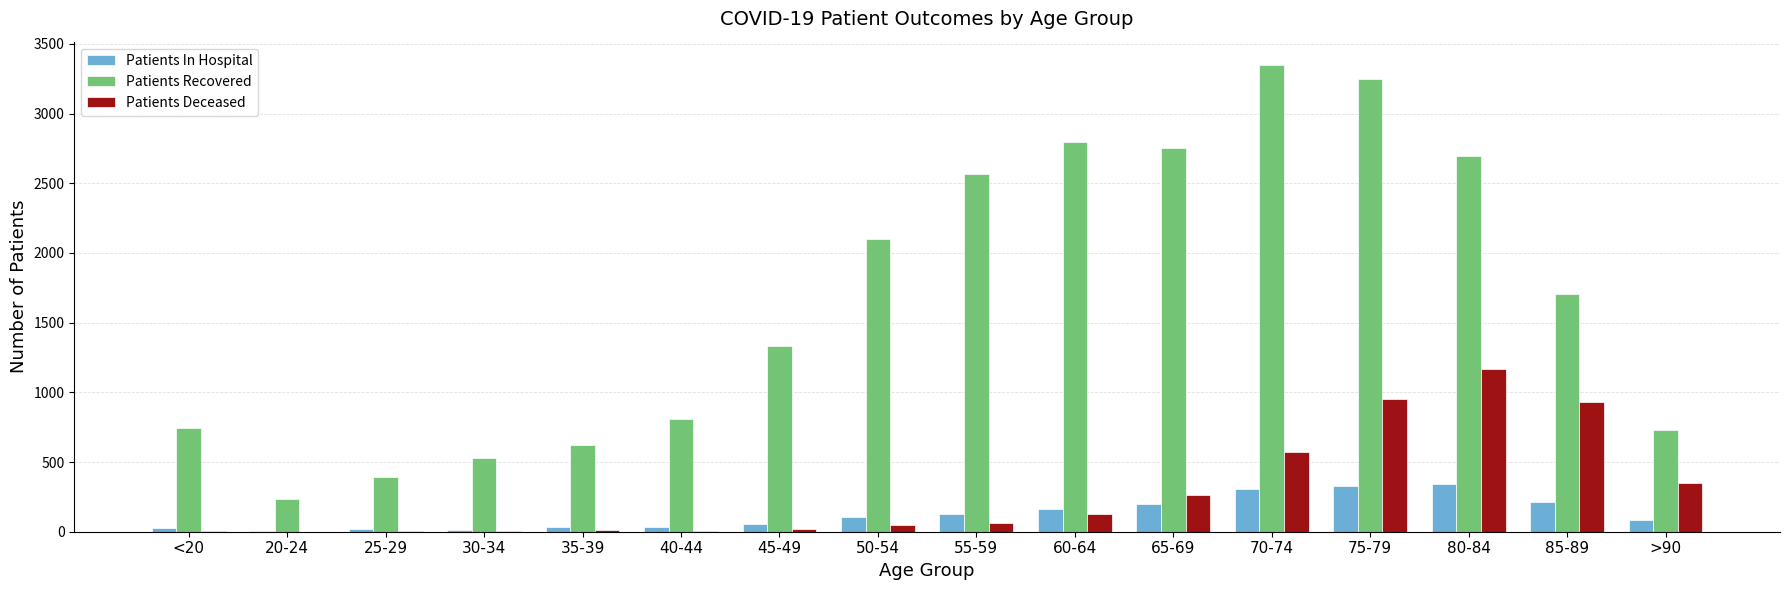

Which label corresponds to the largest value in the chart?

70-74